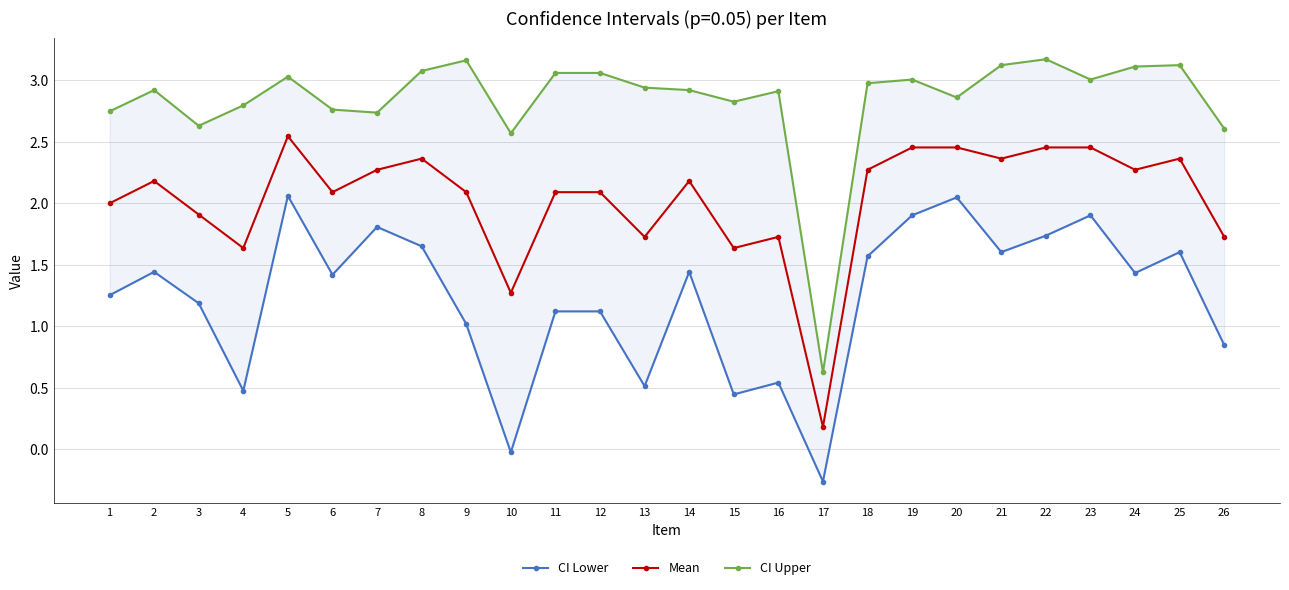

Read the CI Lower value at 9.

1.0